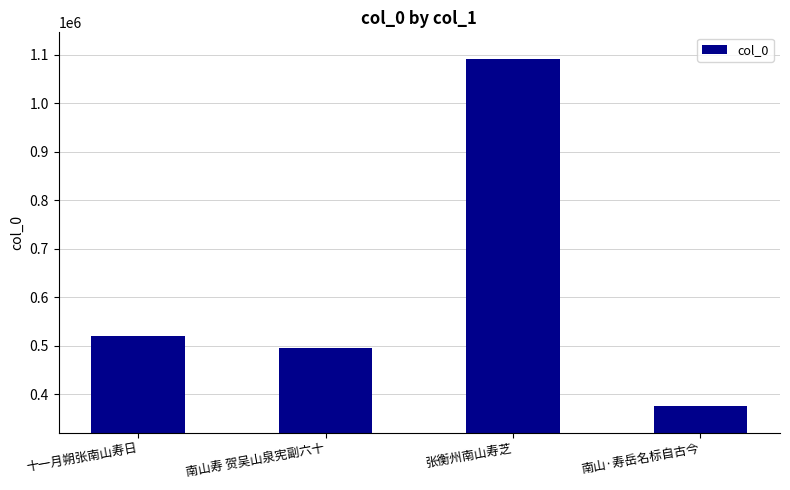

What is the label of the 1st bar from the left?

十一月朔张南山寿日